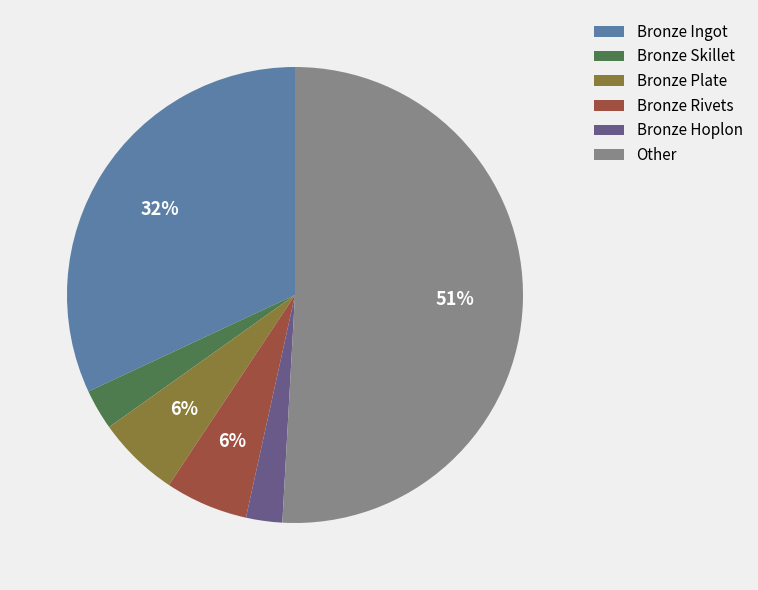

How many slices are in this pie chart?

6